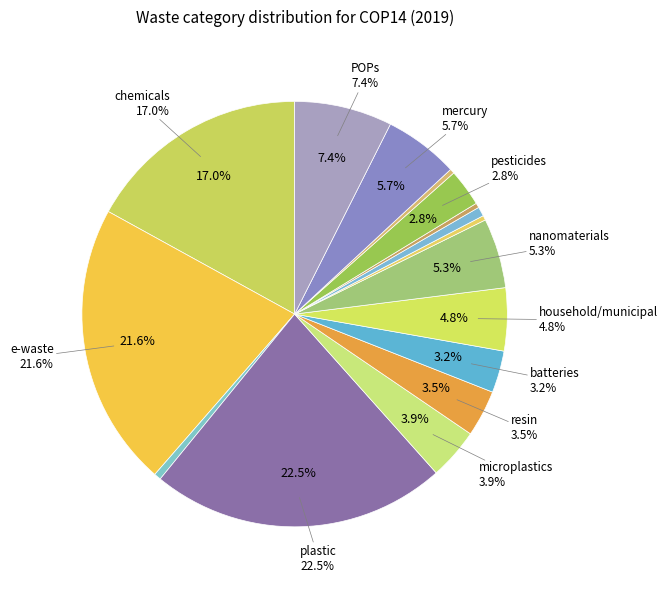

Is the sum of tyres and metal greater than half?

No